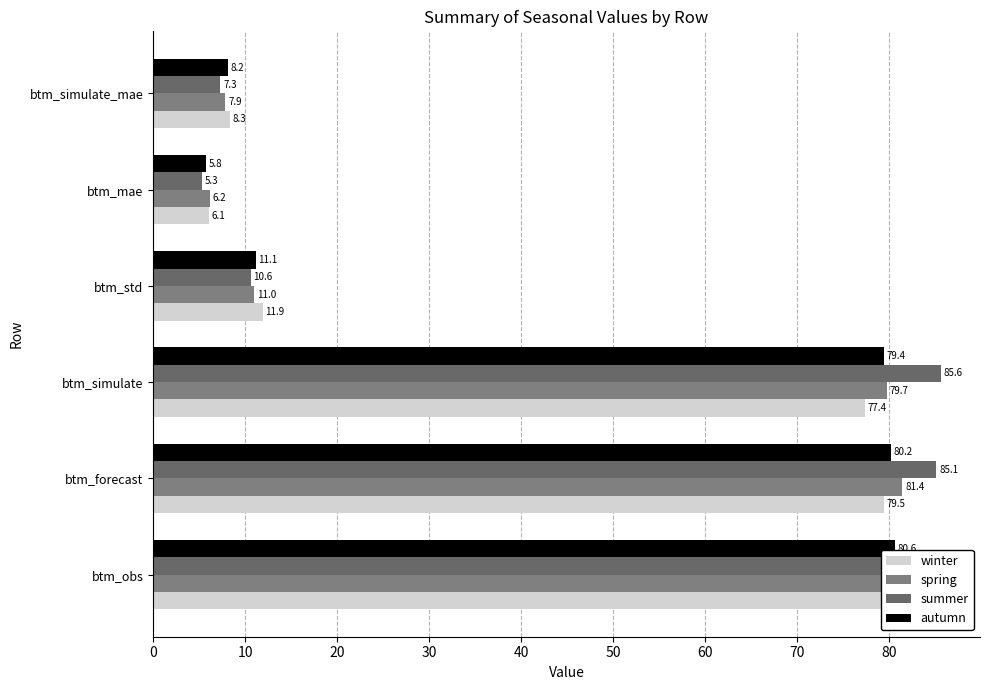

What is the difference between the maximum and minimum values in the winter series?

74.7